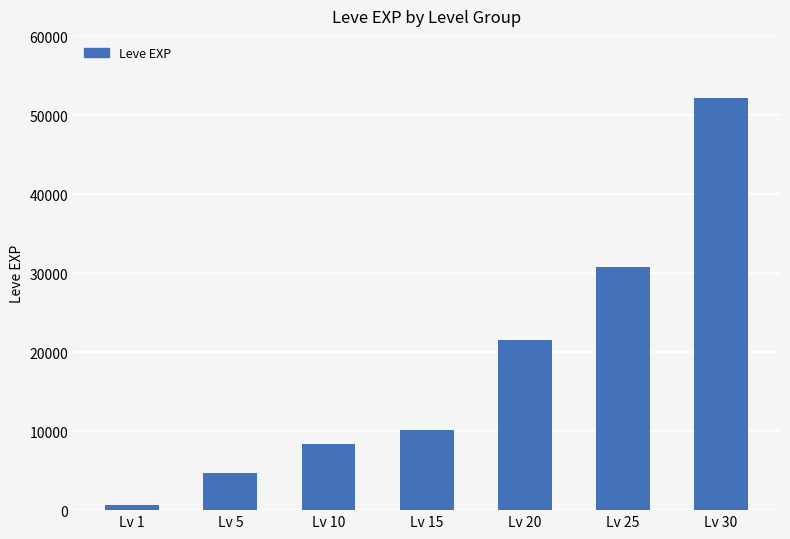

Which label corresponds to the largest value in the chart?

Lv 30